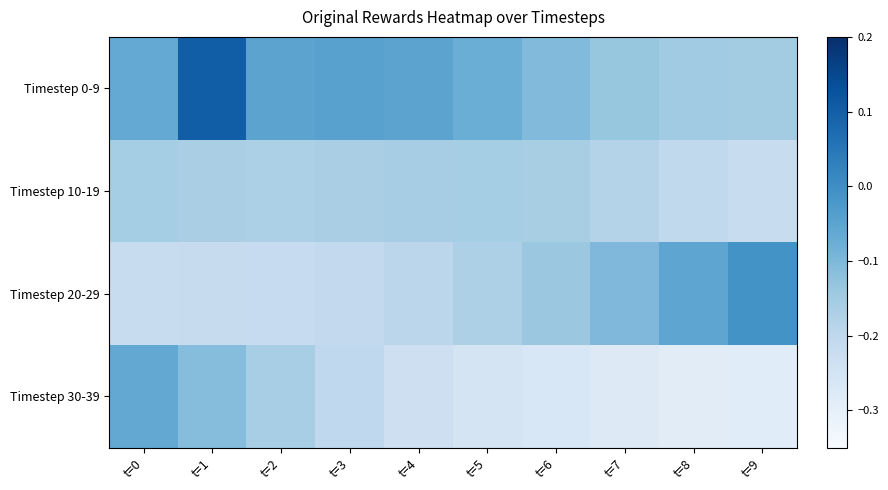

Rank the series by their maximum value, from lowest to highest.

Timestep 10-19, Timestep 30-39, Timestep 20-29, Timestep 0-9